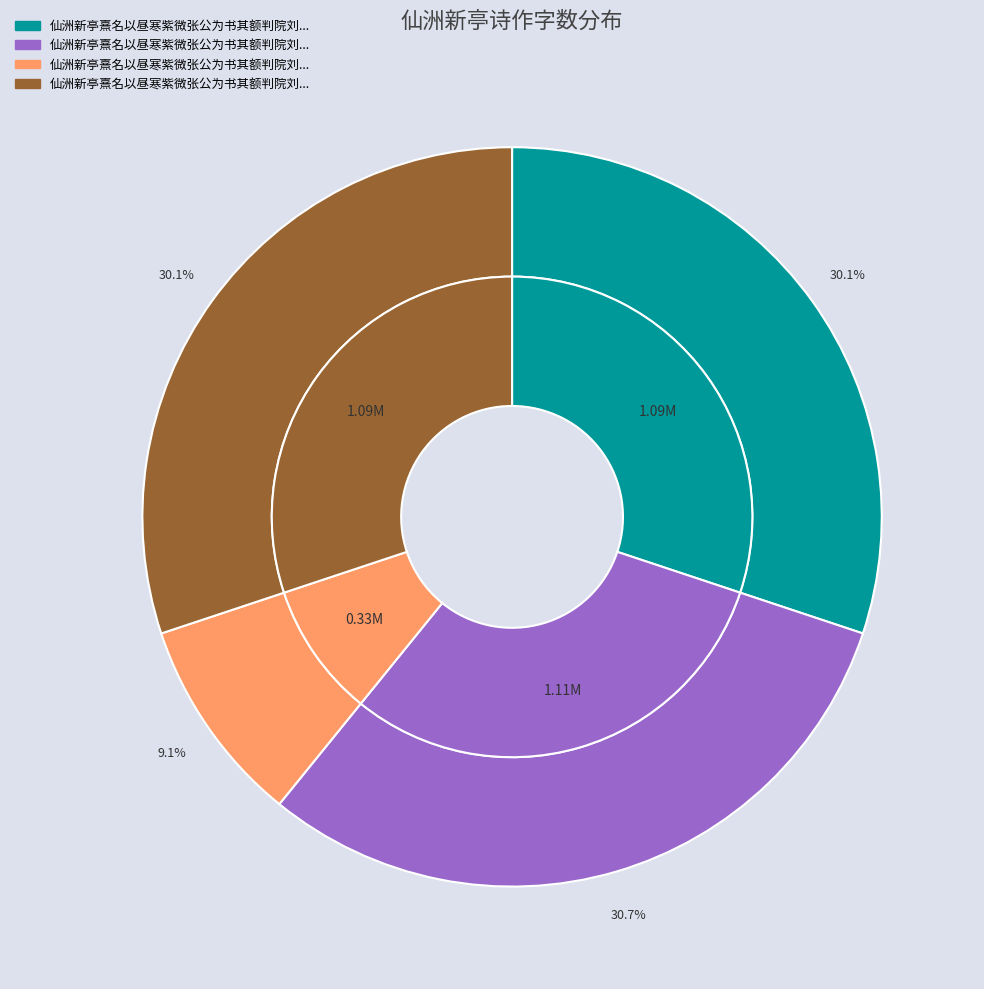

What is the smallest slice in the pie chart?

仙洲新亭熹名以昼寒紫微张公为书其额判院刘丈乃出新句辄次高韵